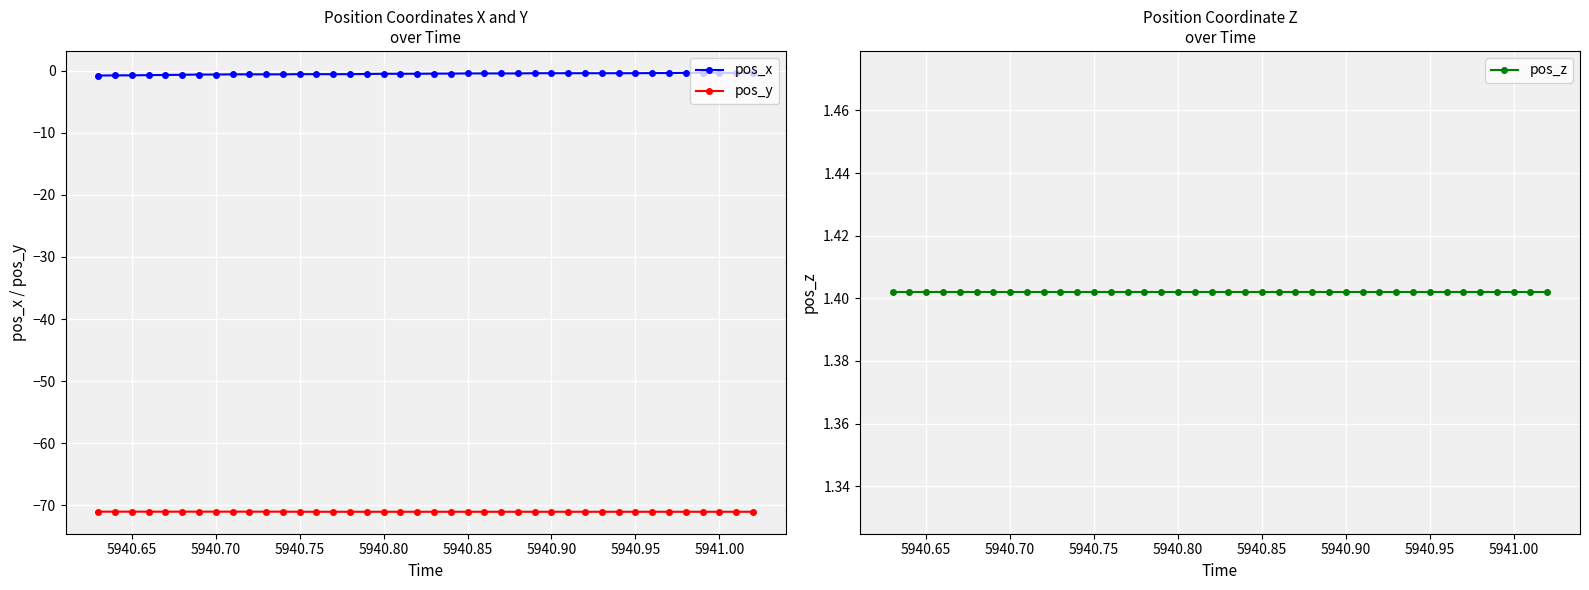

True or false: pos_y has a value of -20.6 at 5940.75.

False